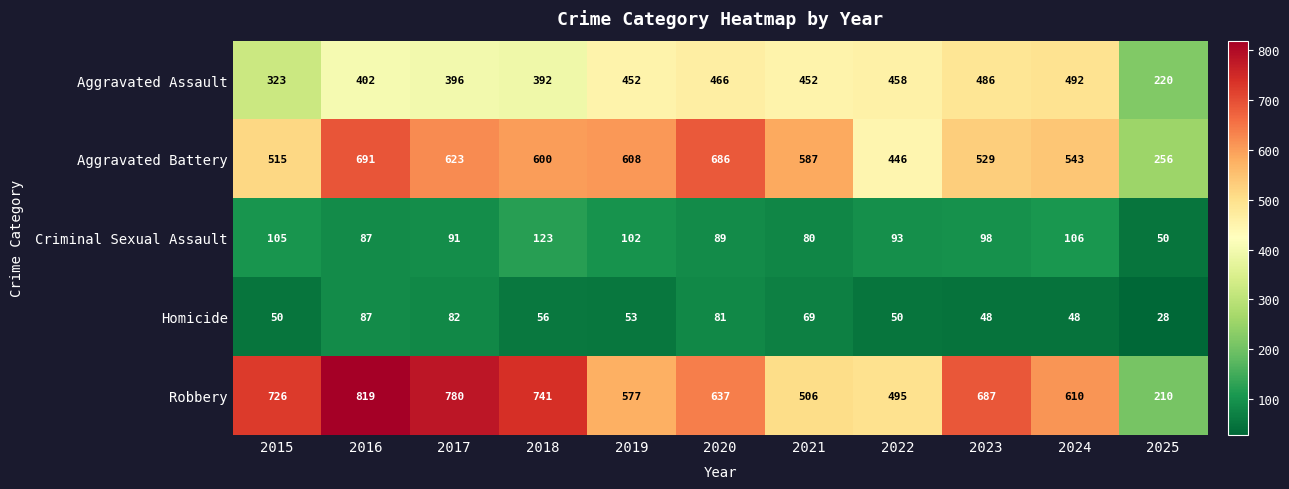

At which category does the chart reach its peak across all series?

2016